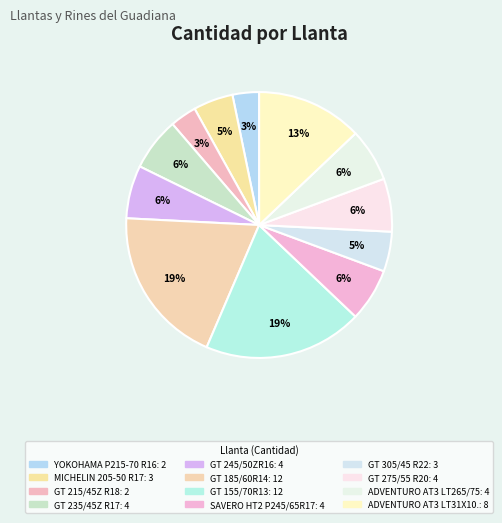

How many segments does this pie chart have?

12